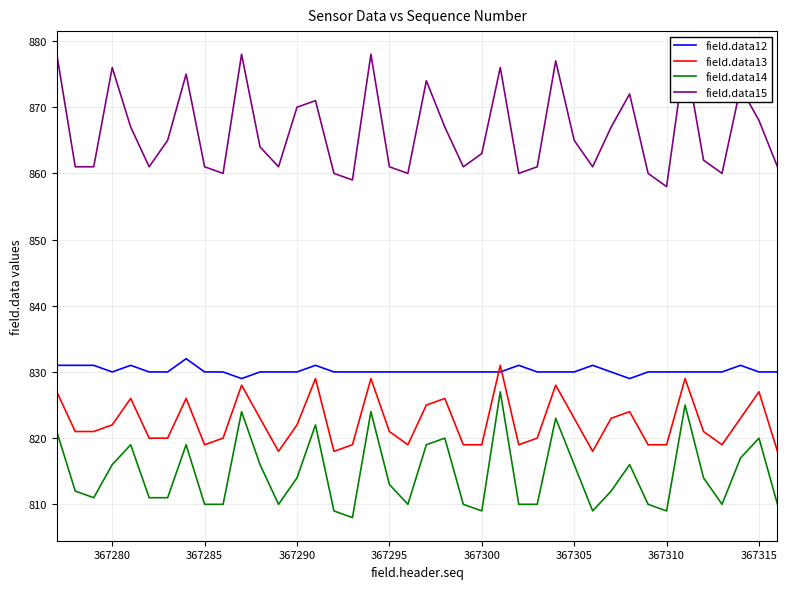

What is the minimum value for field.data12?

829